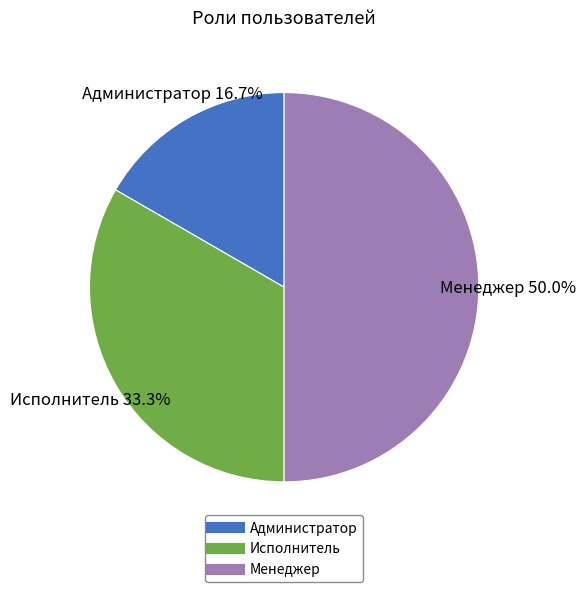

Does Исполнитель represent more than half of the total?

No